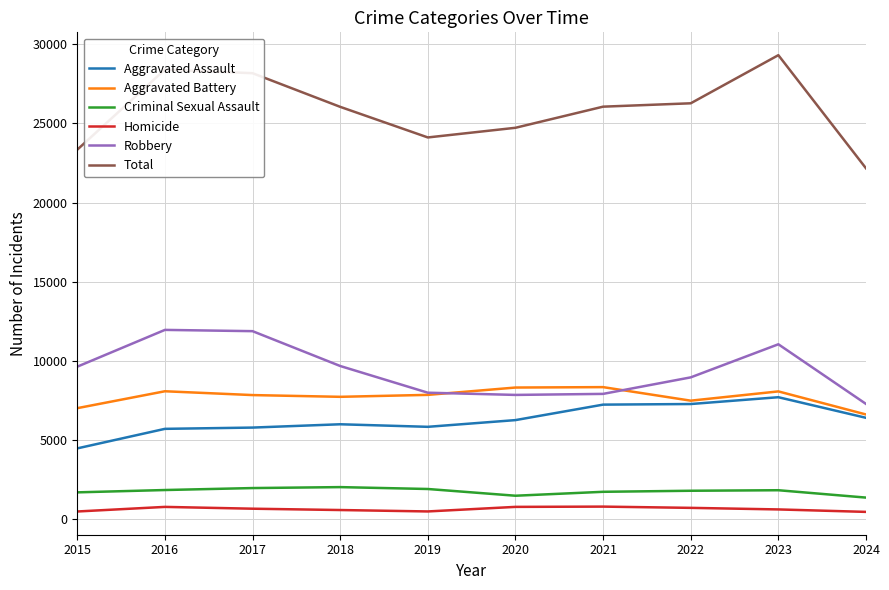

What is the difference between the maximum and second lowest values in the Criminal Sexual Assault series?

544